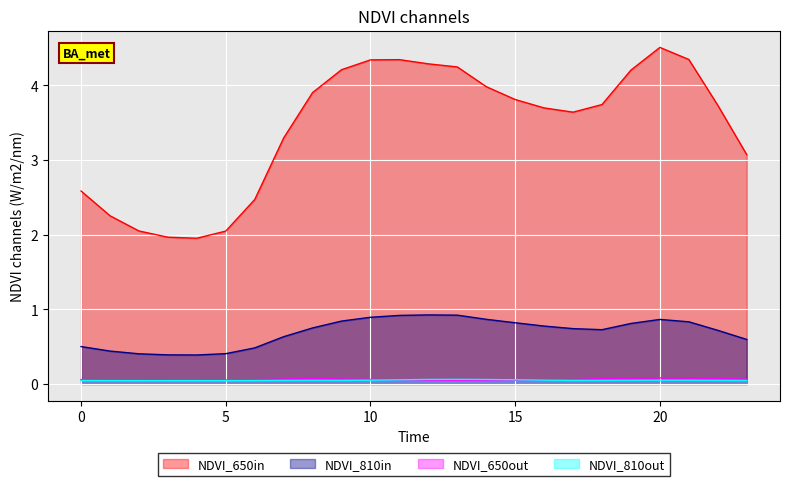

Reading right to left, list all the values displayed in this chart.

NDVI_650in: 23=3.1	22=3.7	21=4.3	20=4.5	19=4.2	18=3.7	17=3.6	16=3.7	15=3.8	14=4.0	13=4.2	12=4.3	11=4.3	10=4.3	9=4.2	8=3.9	7=3.3	6=2.5	5=2.0	4=2.0	3=2.0	2=2.0	1=2.3	0=2.6
NDVI_810in: 23=0.6	22=0.7	21=0.8	20=0.9	19=0.8	18=0.7	17=0.7	16=0.8	15=0.8	14=0.9	13=0.9	12=0.9	11=0.9	10=0.9	9=0.8	8=0.8	7=0.6	6=0.5	5=0.4	4=0.4	3=0.4	2=0.4	1=0.4	0=0.5
NDVI_650out: 23=0.1	22=0.1	21=0.1	20=0.1	19=0.1	18=0.1	17=0.1	16=0.1	15=0.0	14=0.0	13=0.0	12=0.0	11=0.1	10=0.1	9=0.1	8=0.1	7=0.1	6=0.1	5=0.1	4=0.1	3=0.1	2=0.1	1=0.1	0=0.1
NDVI_810out: 23=0.0	22=0.0	21=0.1	20=0.1	19=0.0	18=0.0	17=0.0	16=0.1	15=0.1	14=0.1	13=0.1	12=0.1	11=0.1	10=0.1	9=0.0	8=0.0	7=0.0	6=0.0	5=0.0	4=0.0	3=0.0	2=0.0	1=0.0	0=0.0